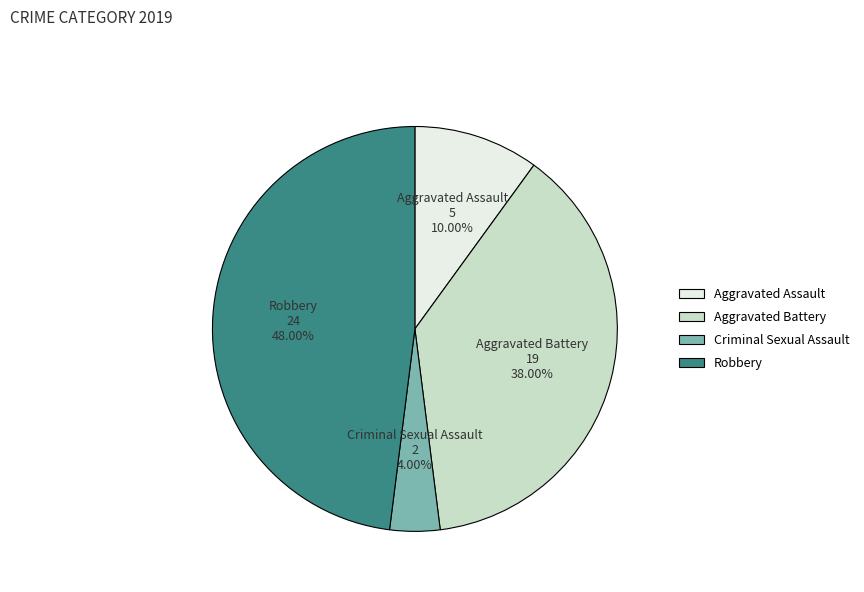

Combined, what portion of the pie is Aggravated Battery and Aggravated Assault?

48.0%